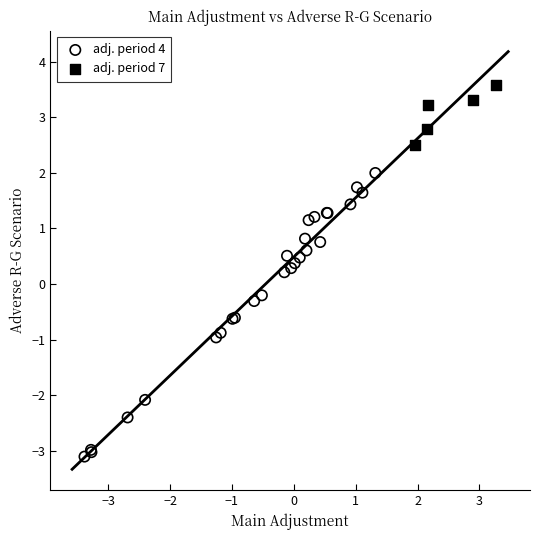

Which series has the largest Y range (max minus min)?

adj. period 4